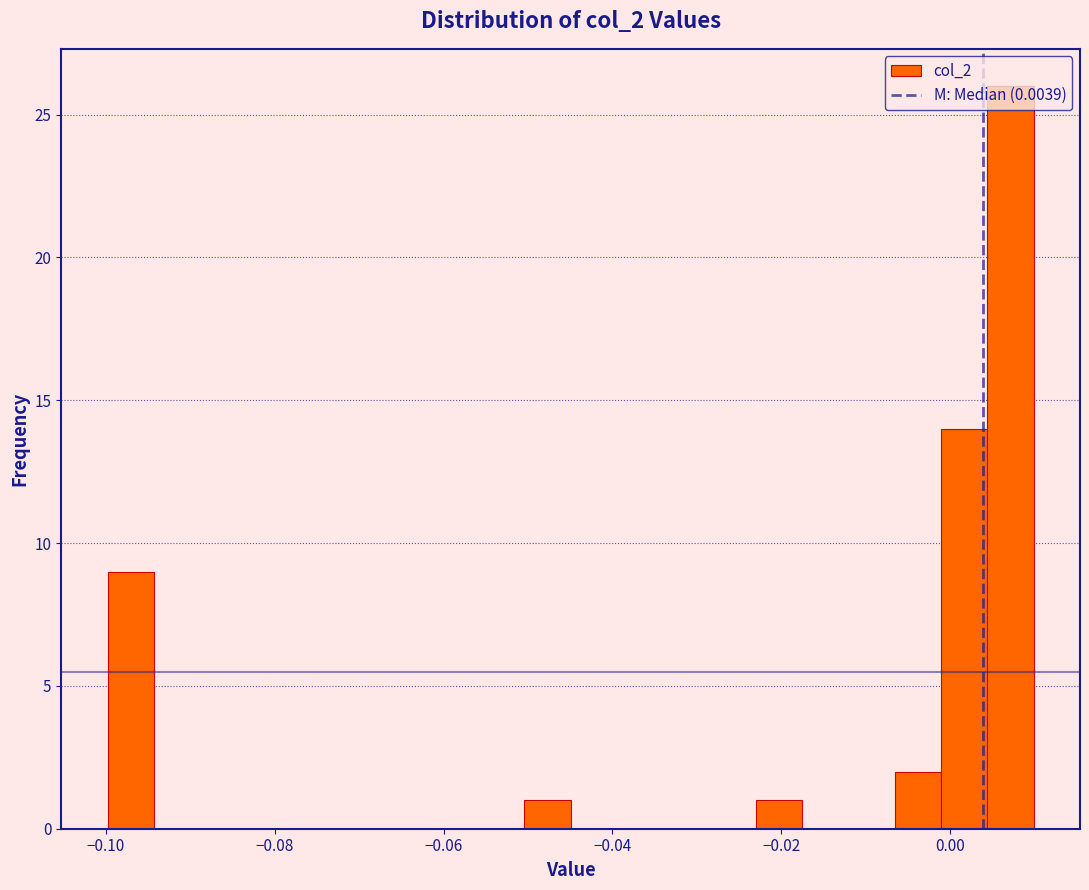

Around what value on the x-axis is the tallest bar? Give the approximate position of its centre, as read against the axis.

0.008